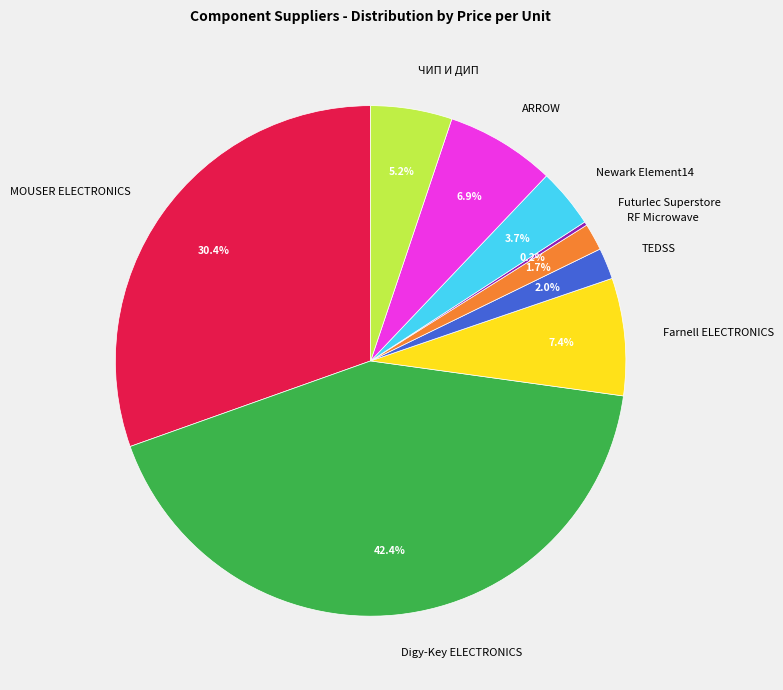

Does TEDSS represent more than half of the total?

No